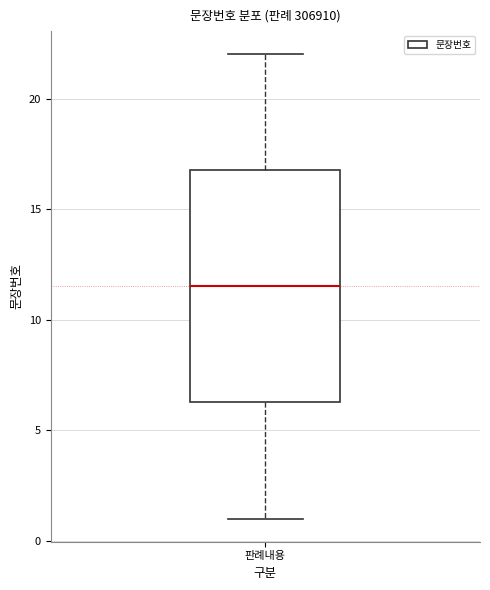

Transcribe this box plot: give where the median line is, the range the box spans, and where the two whiskers end, as read against the y-axis. The values are not printed on the chart, so give them approximately, as read against the axis.

median 11.5, box 6.5 to 17.0, whiskers 1.0 to 22.0